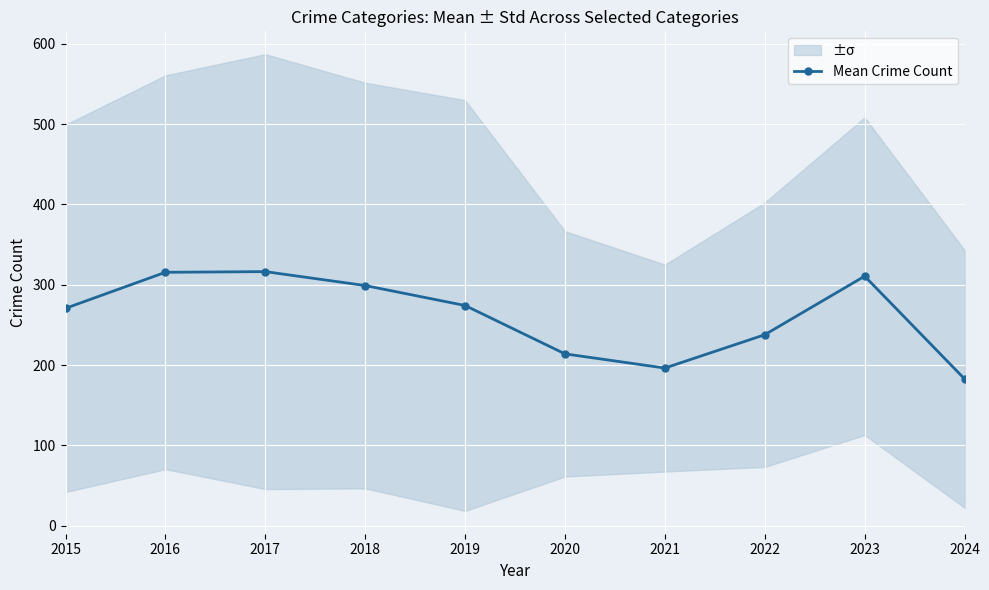

At which category does the chart reach its minimum across all series?

2024